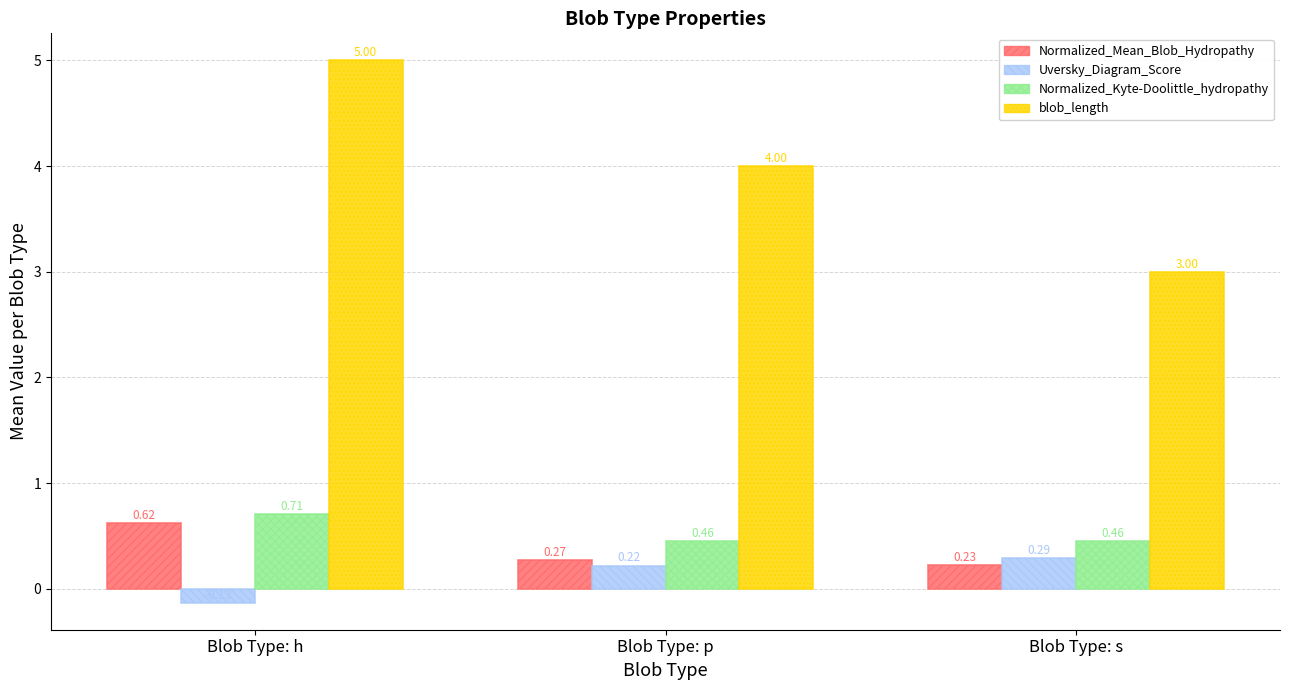

What is the sum of all Normalized_Kyte-Doolittle_hydropathy values?

1.6